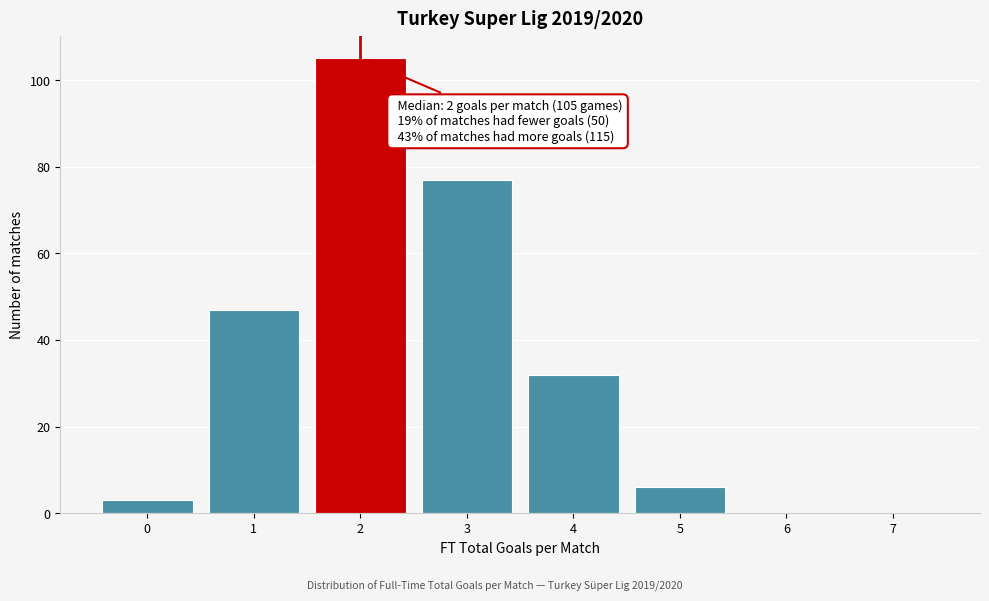

Which range on the x-axis has the tallest bar?

1.5 to 2.5